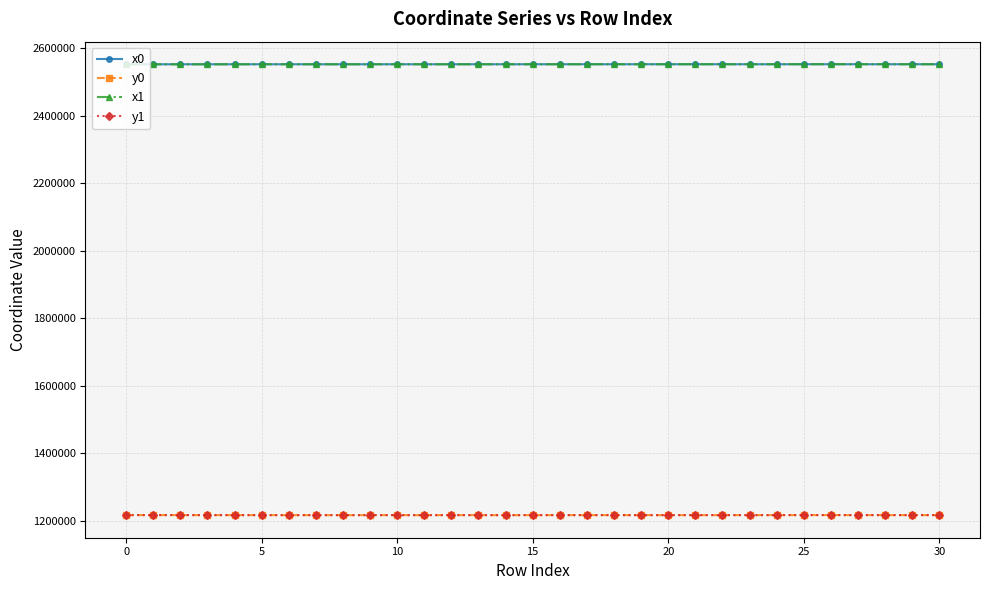

What is the value of the y1 point at the 10th from the left?

1216014.1